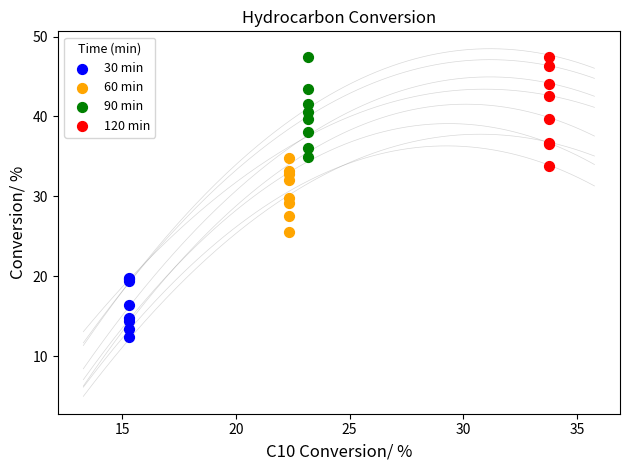

Which series has the widest spread of Y values?

120 min